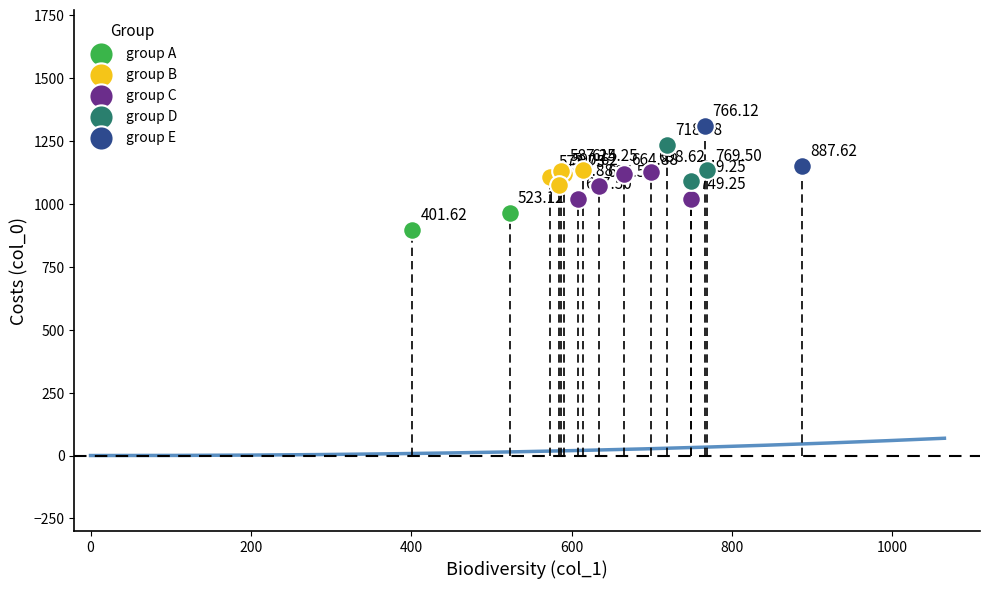

Which series reaches the maximum Y coordinate?

group E